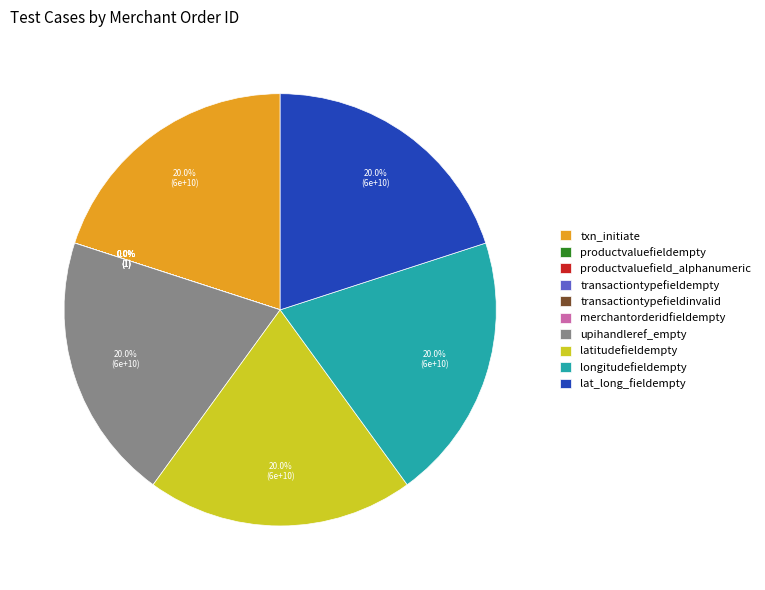

Is longitudefieldempty the majority of the pie?

No